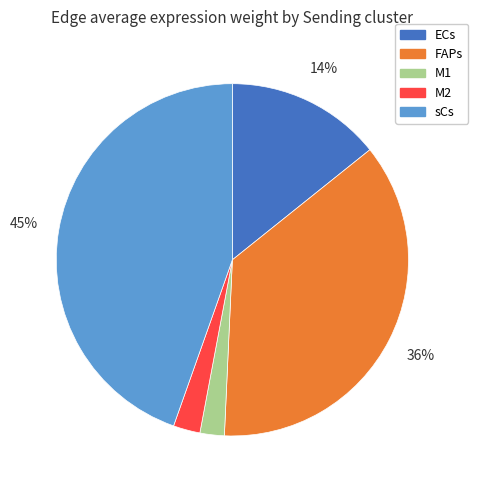

To the nearest percent, what percentage of the pie is ECs?

14%